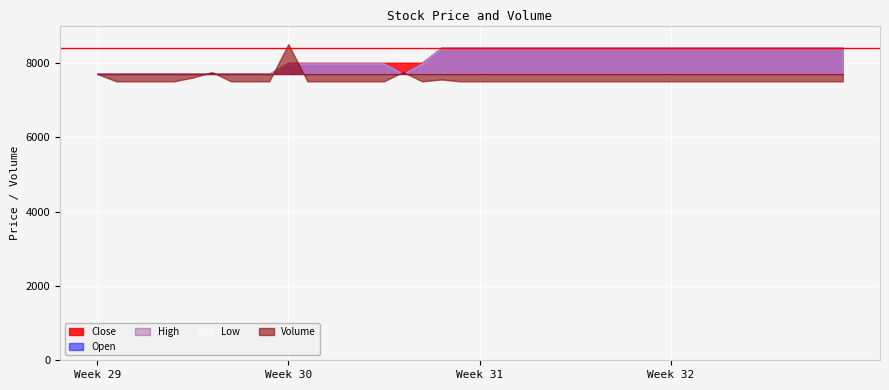

Is the value of Volume at 2016-12-28 greater than the value of Open at 2017-02-20?

No